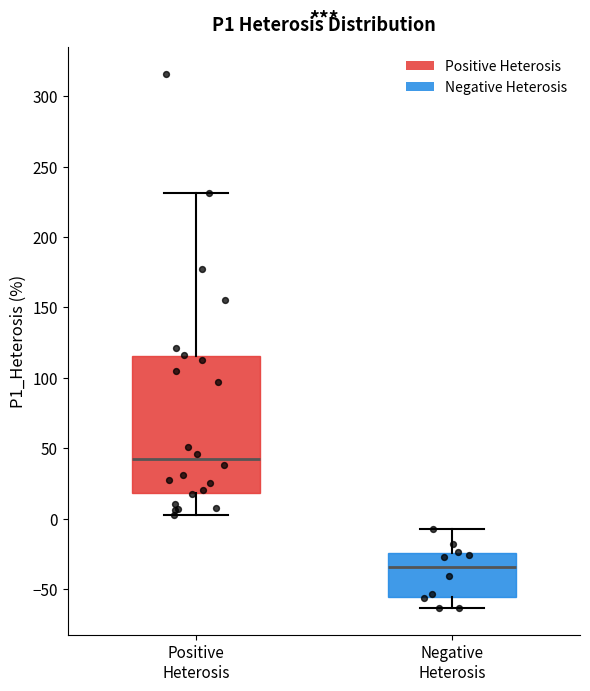

Which box's median line is the lowest?

Negative Heterosis